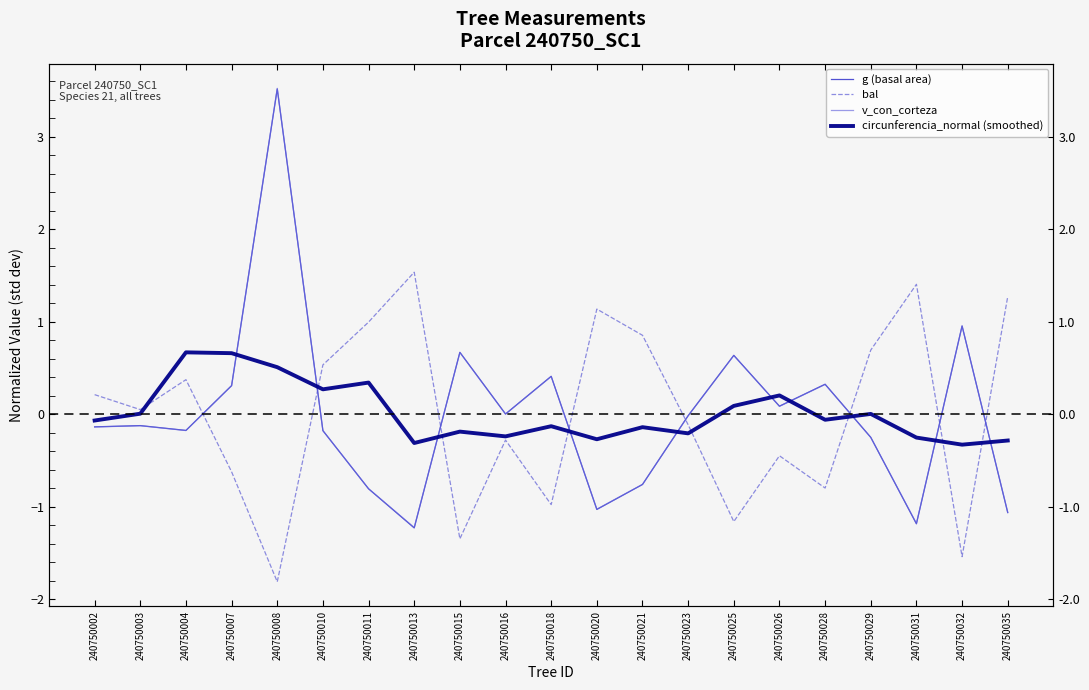

Between which two adjacent categories do v_con_corteza and bal first intersect?

240750004 and 240750007